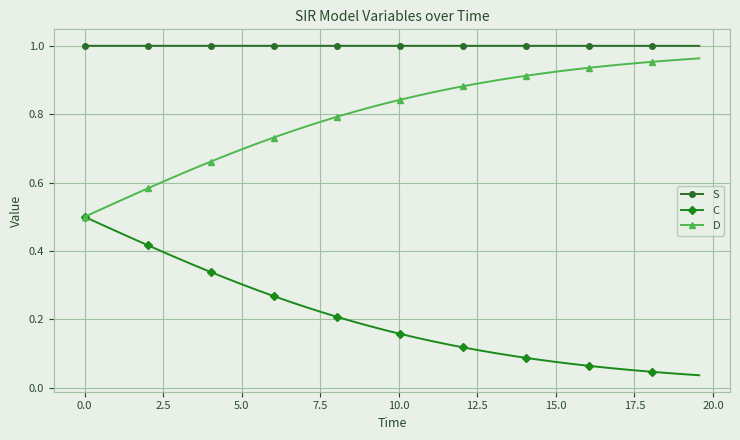

Which series has the largest total across all categories?

S